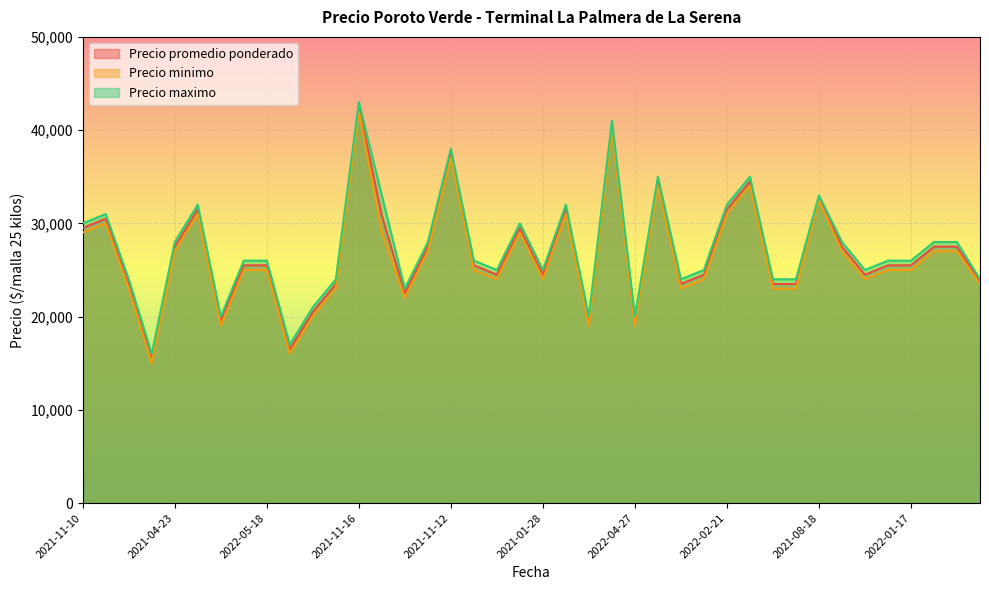

Which series has the largest total across all categories?

Precio maximo